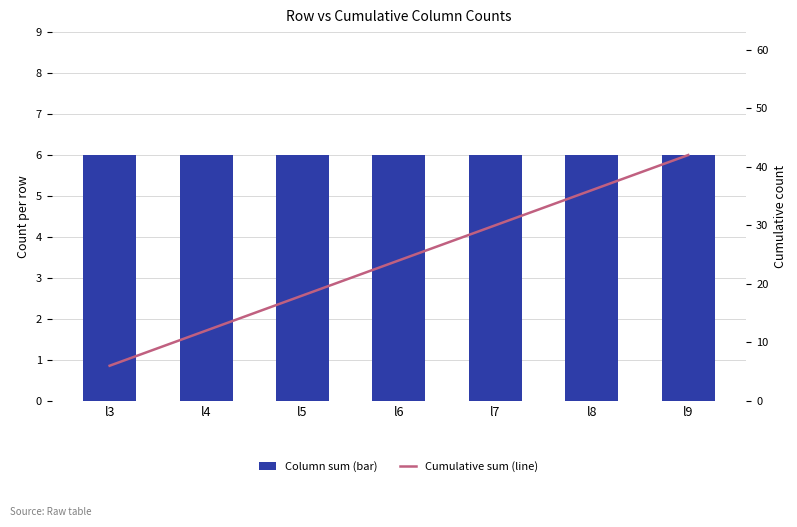

Rank the series by their maximum value, from highest to lowest.

Cumulative sum (line), Column sum (bar)